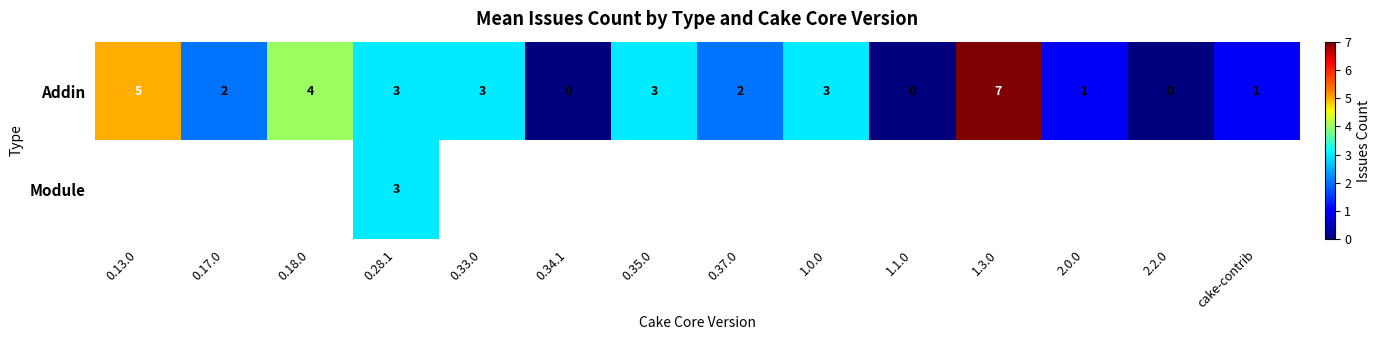

What is the difference between the second highest and minimum values in the Addin series?

5